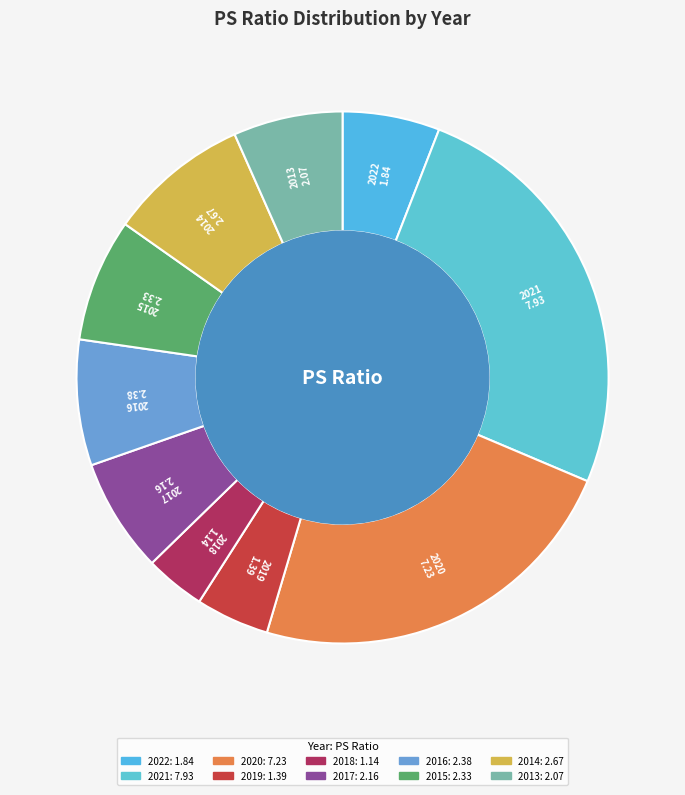

What is the smallest slice in the pie chart?

2018